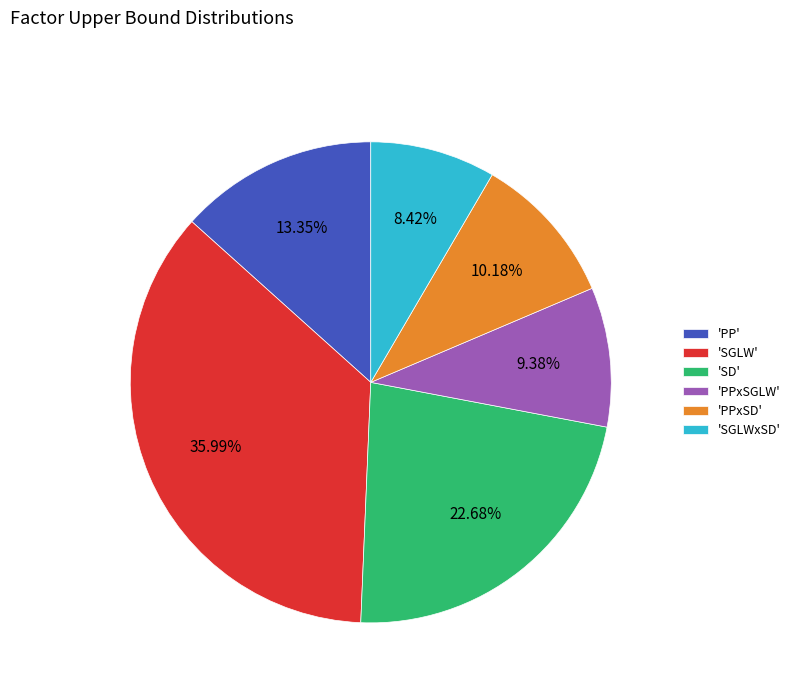

Combined, do 'SGLW' and 'PP' account for over 50%?

No